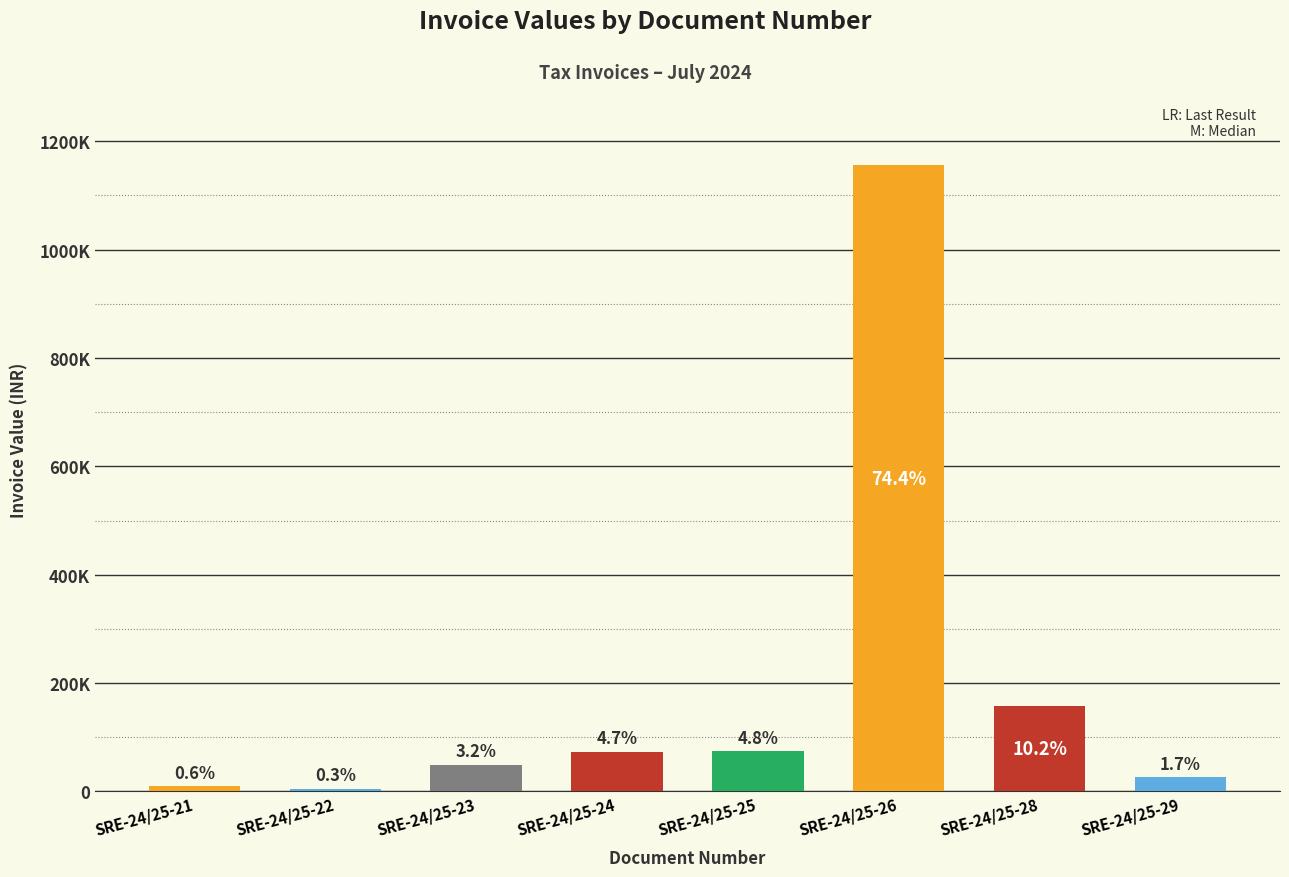

The value at SRE-24/25-26 is 471616.4. True or false?

False